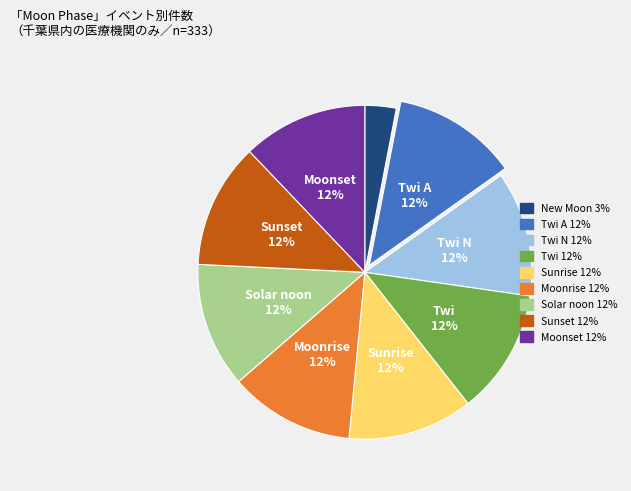

How many slices are in this pie chart?

9